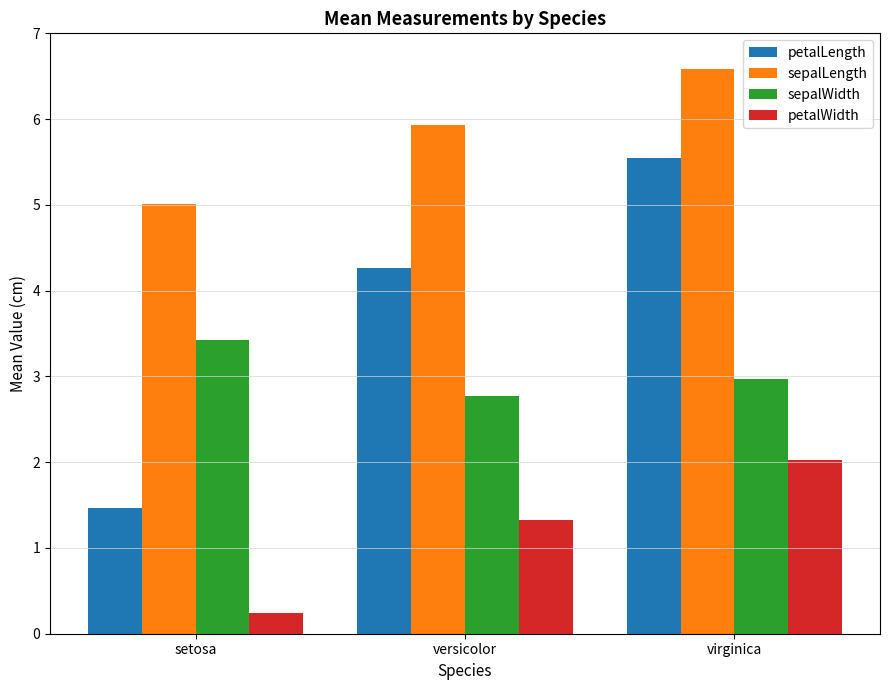

At which category is the sum across all series the highest?

virginica